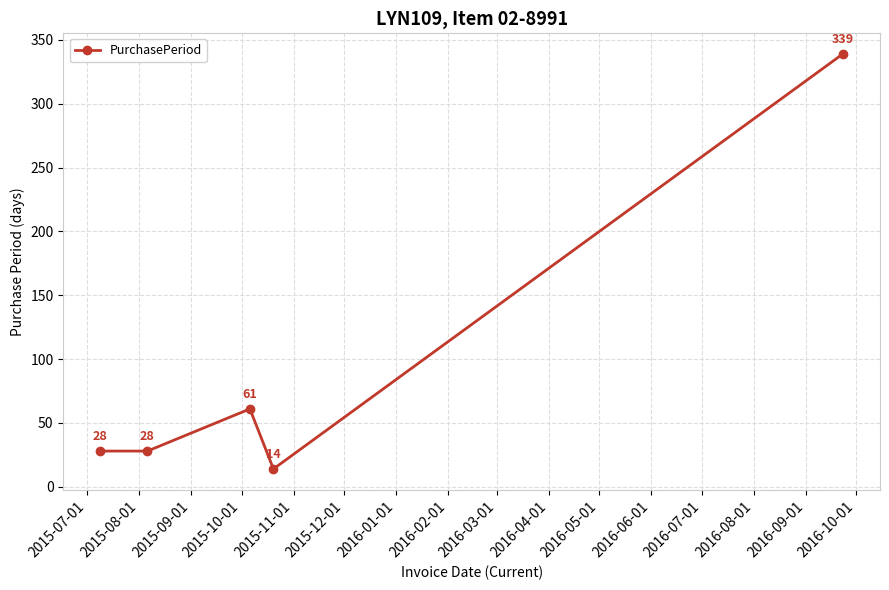

What is the value of the 3rd point from the left?

61